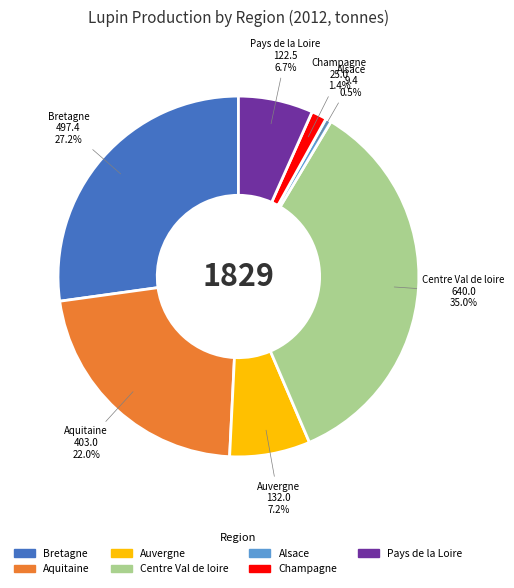

Is there a majority slice in this chart?

No